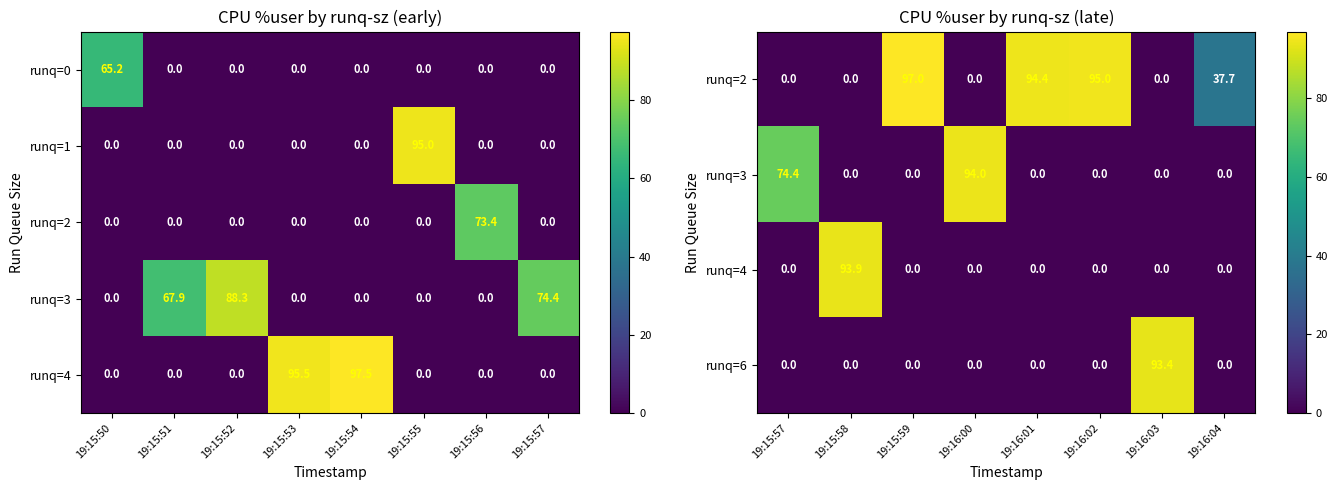

What is the average value of the runq=0 series?

8.2